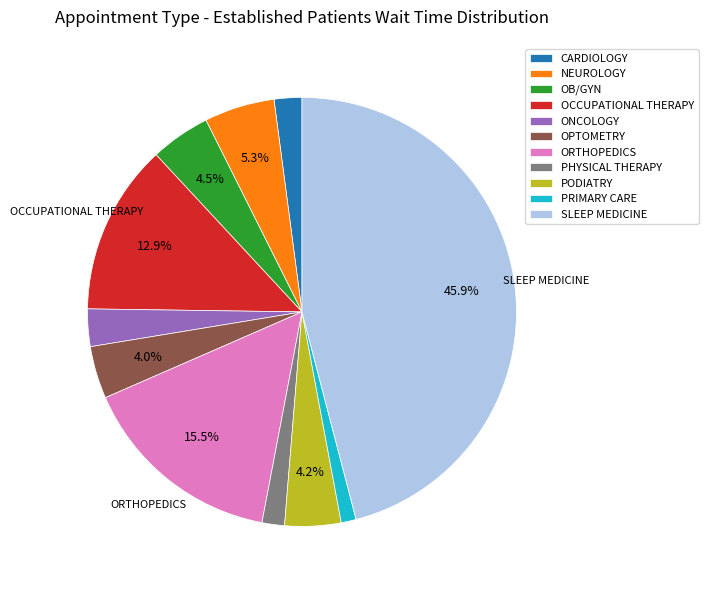

To the nearest percent, what is the average slice percentage?

9%